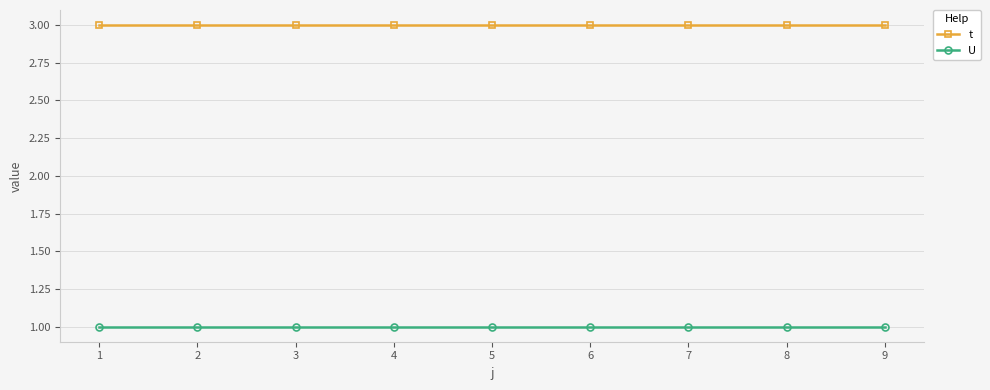

Rank the series by their maximum value, from lowest to highest.

U, t